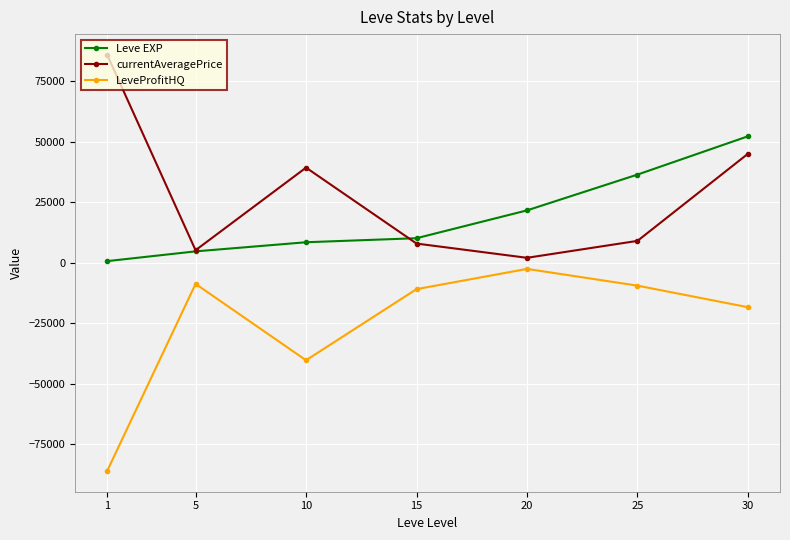

Rank the series by their maximum value, from lowest to highest.

LeveProfitHQ, Leve EXP, currentAveragePrice